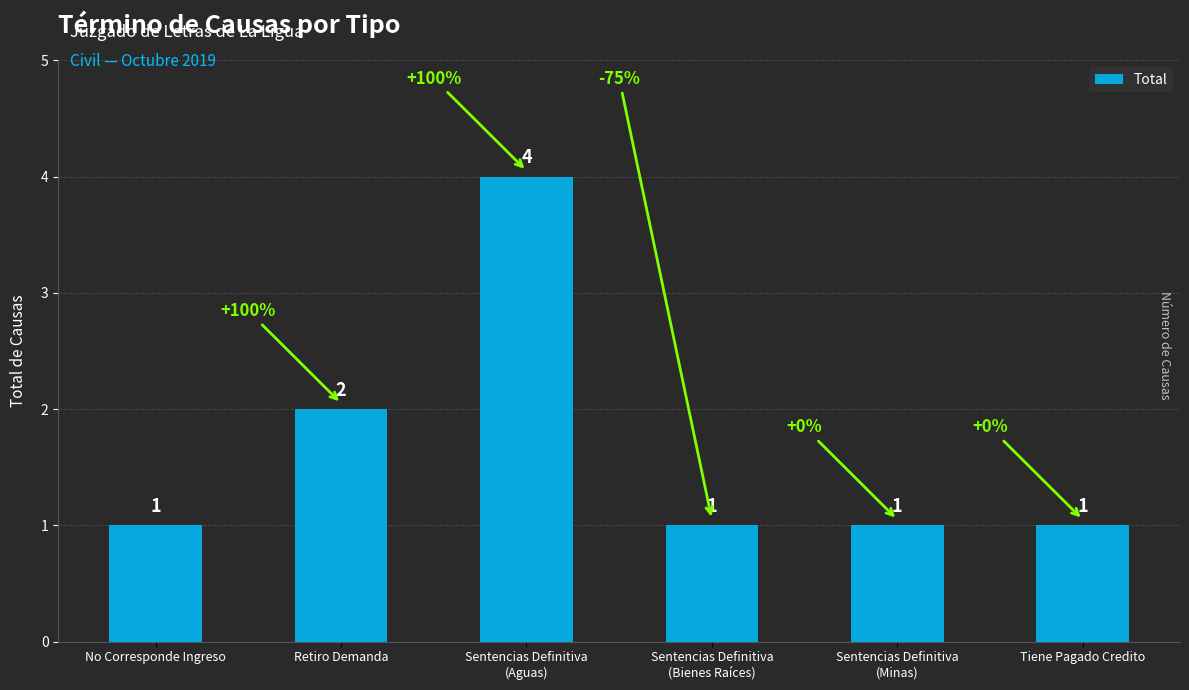

Reading left to right, what are all the values shown in this chart?

No Corresponde Ingreso=1	Retiro Demanda=2	Sentencias Definitiva
(Aguas)=4	Sentencias Definitiva
(Bienes Raíces)=1	Sentencias Definitiva
(Minas)=1	Tiene Pagado Credito=1